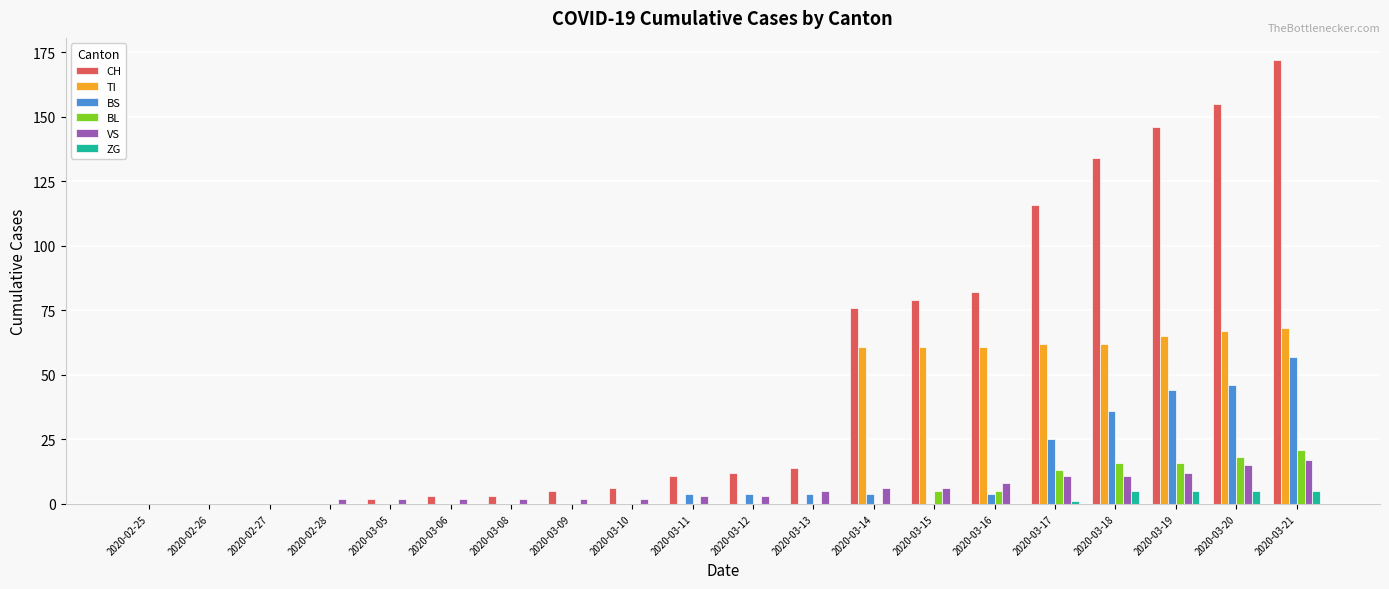

At which category does the chart reach its peak across all series?

2020-03-21